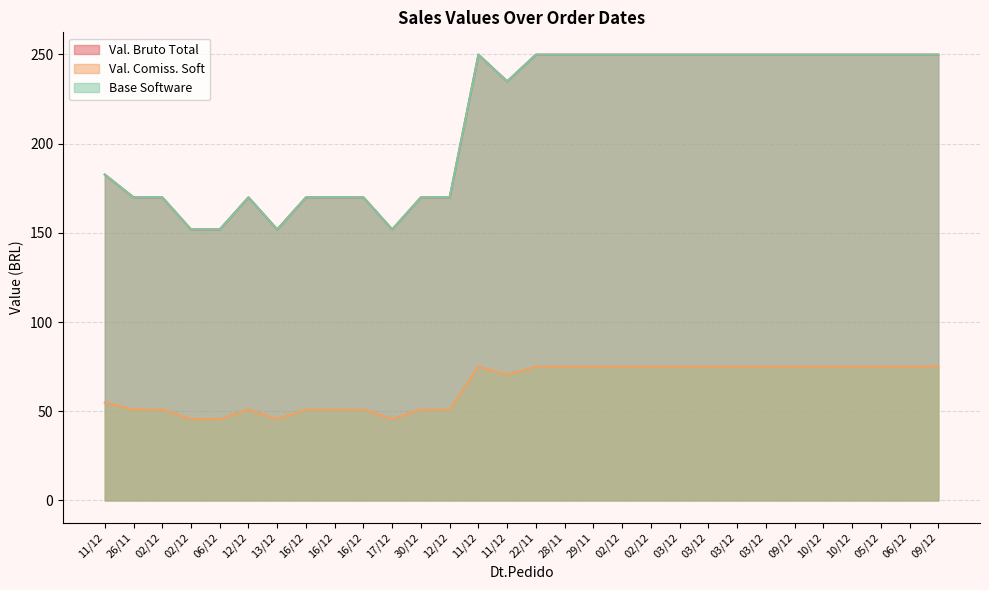

What is the difference between the Val. Bruto Total values at 02/12 and 11/12?

67.2